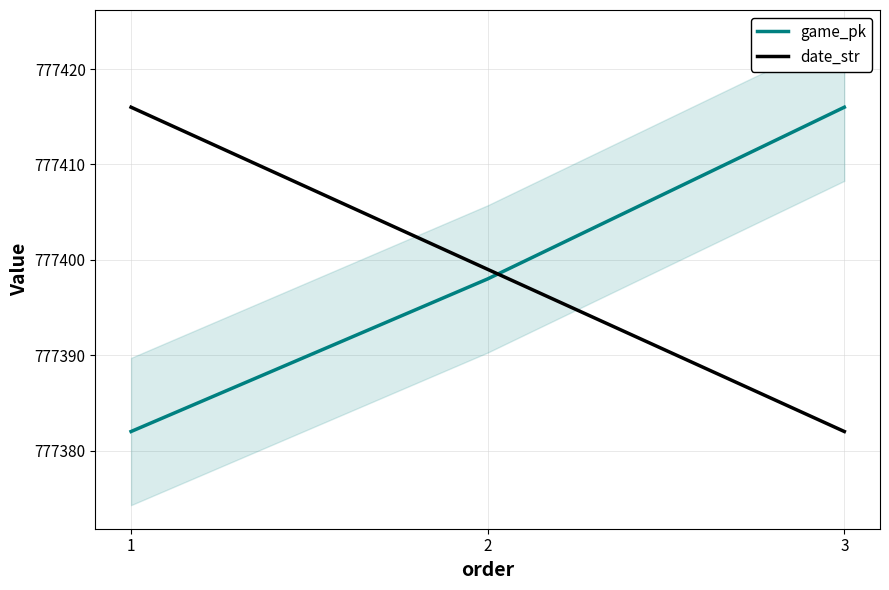

Reading left to right, list all the values displayed in this chart.

game_pk: 1=777382	2=777398	3=777416
date_str: 1=777416	2=777399	3=777382